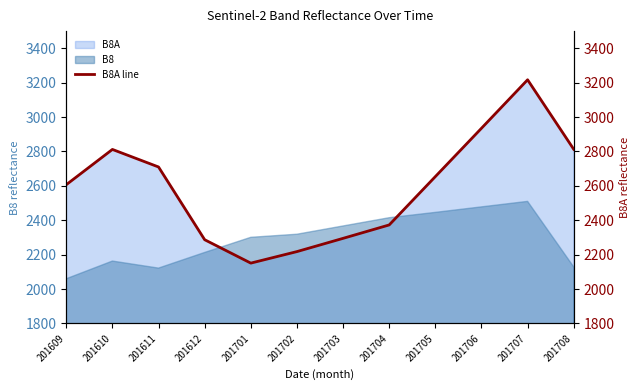

What is the average value?

2589